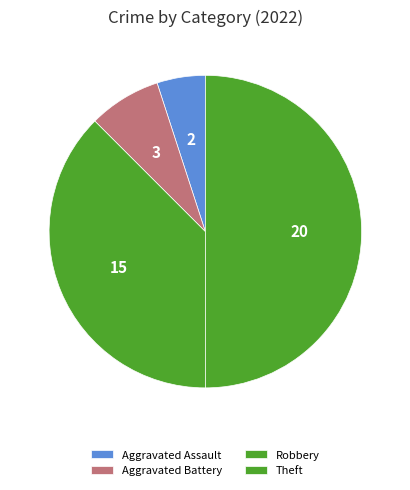

Rank the categories by value from highest to lowest.

Theft, Robbery, Aggravated Battery, Aggravated Assault